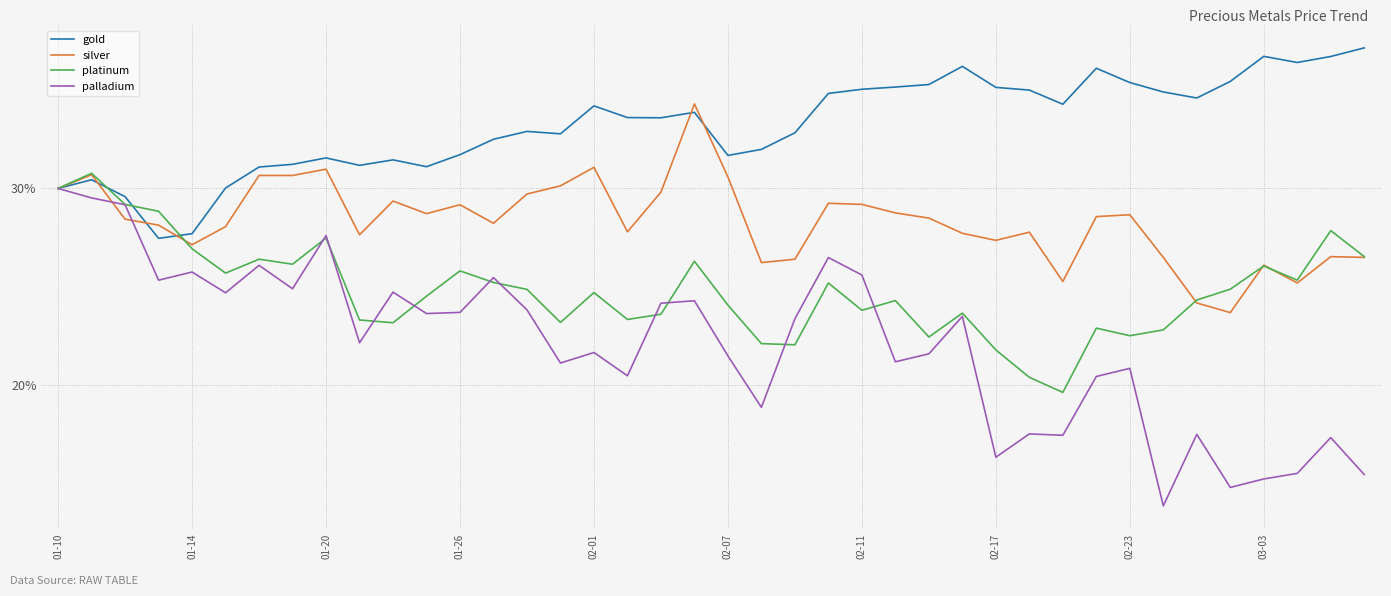

What are all the series names shown in the legend?

gold, silver, platinum, palladium